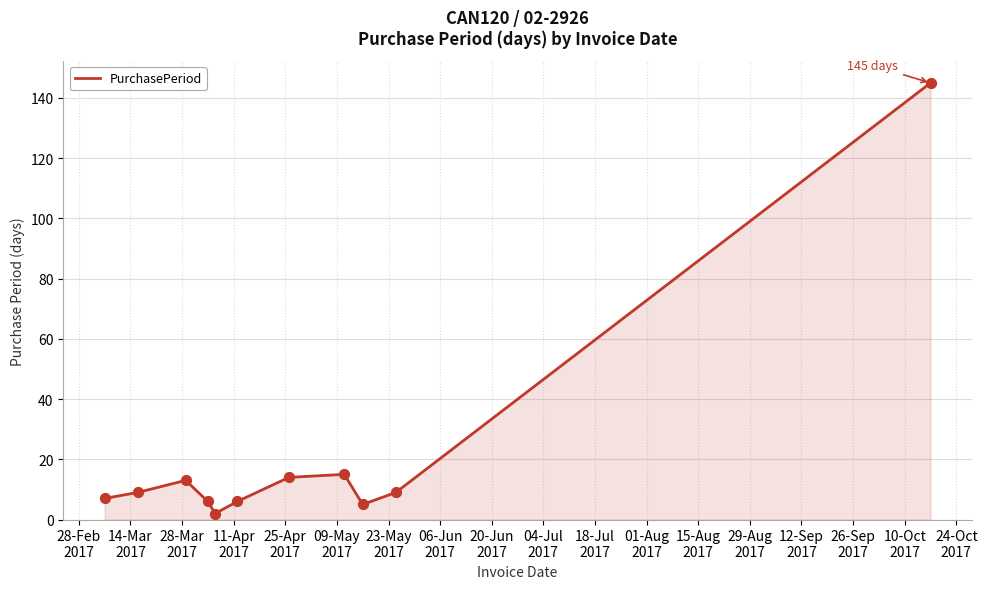

What is the difference between the maximum and minimum values?

143